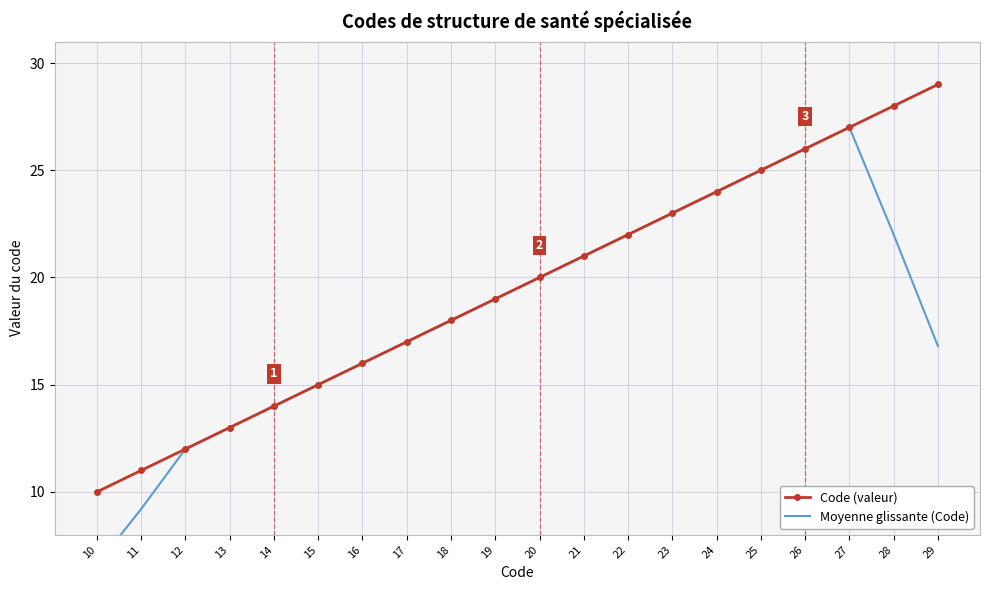

How many data points does each series have?

20